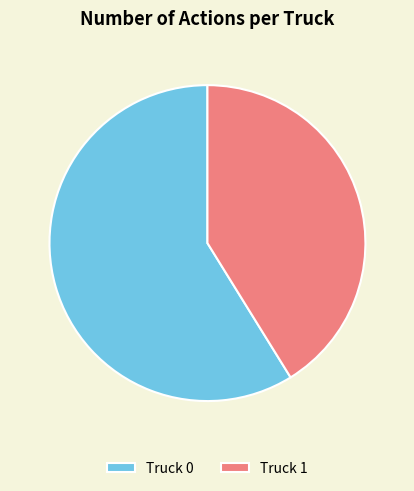

Does Truck 1 account for over 50% of the chart?

No